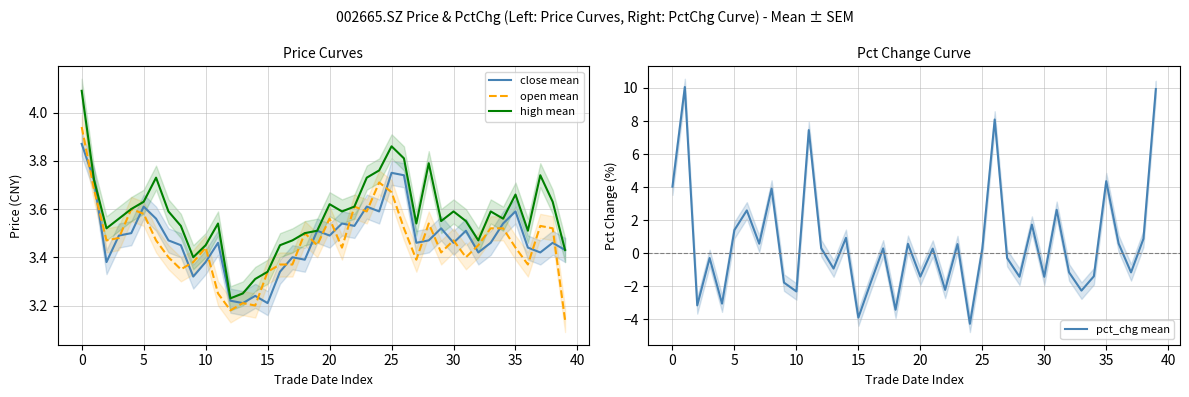

What is the minimum value for pct_chg mean?

-4.3